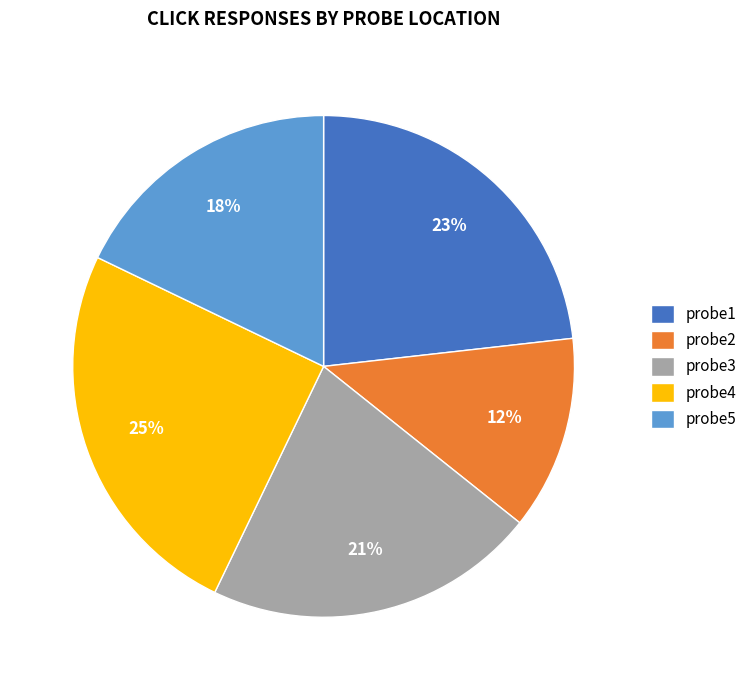

Count the number of slices in the pie.

5